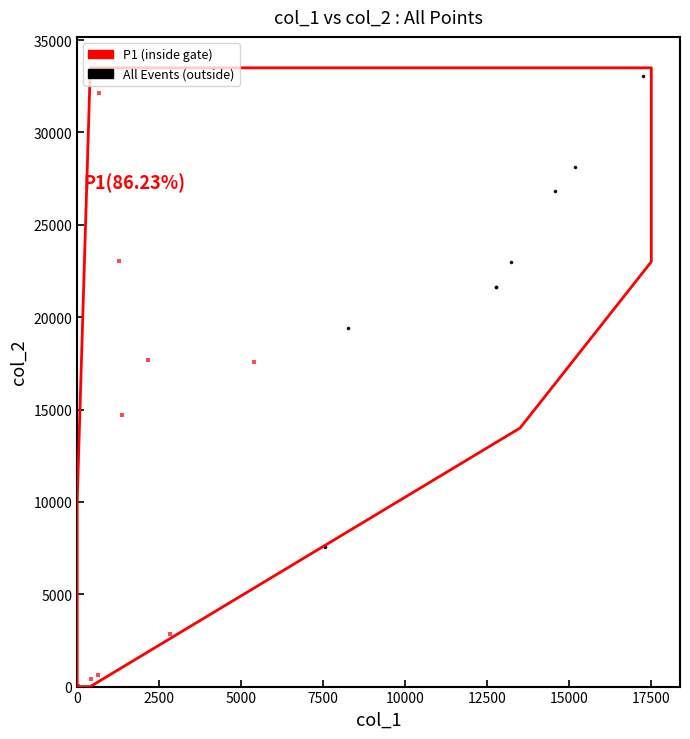

Which series reaches the minimum Y coordinate?

P1 (inside gate)